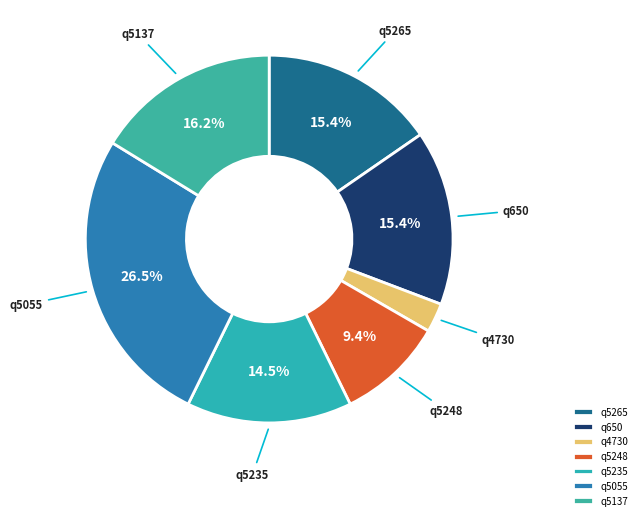

How many slices are in this pie chart?

7